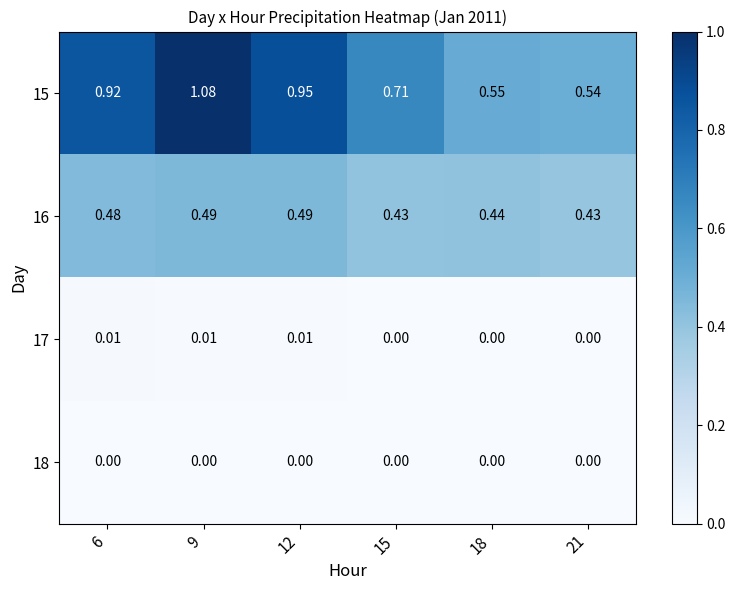

Which series has the largest total across all categories?

15